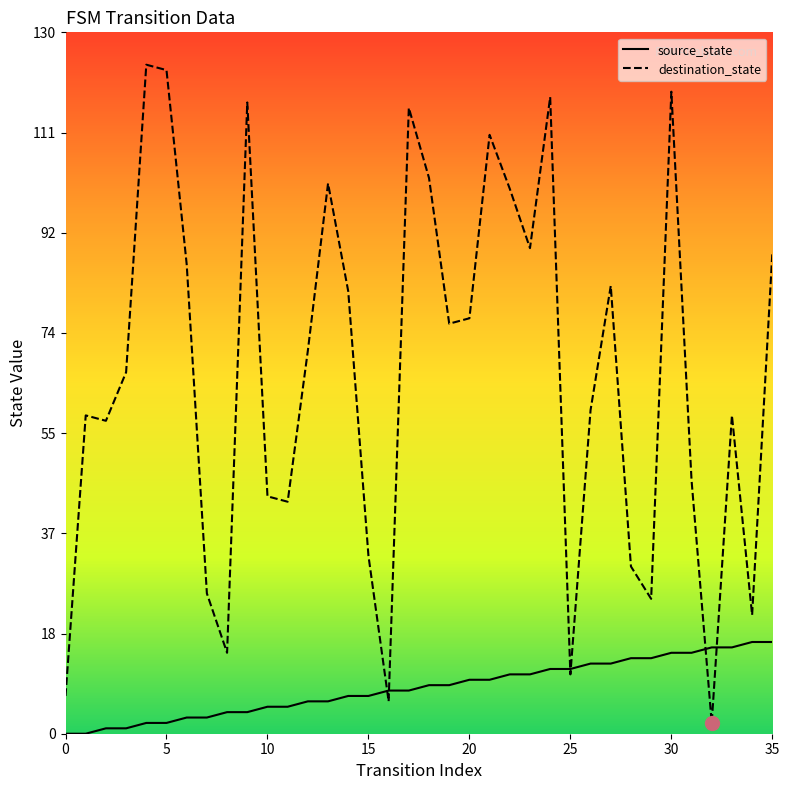

How many categories are shown in the chart?

36